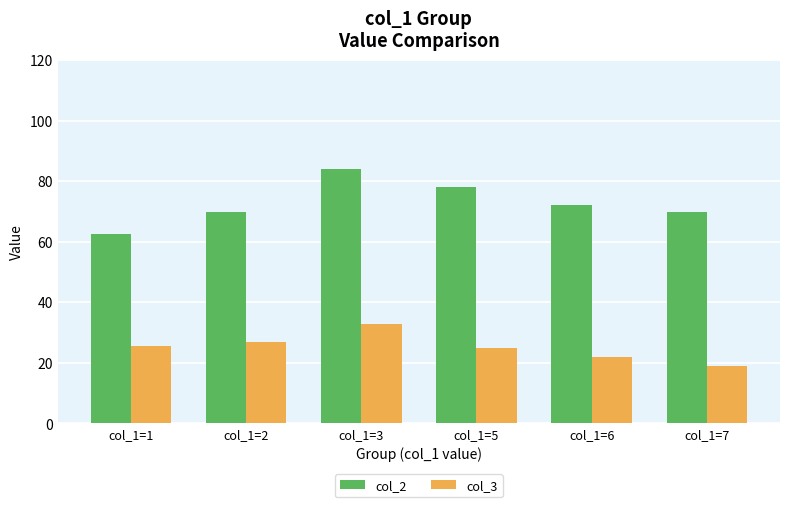

Are the bars grouped side by side (vs. stacked)?

Yes